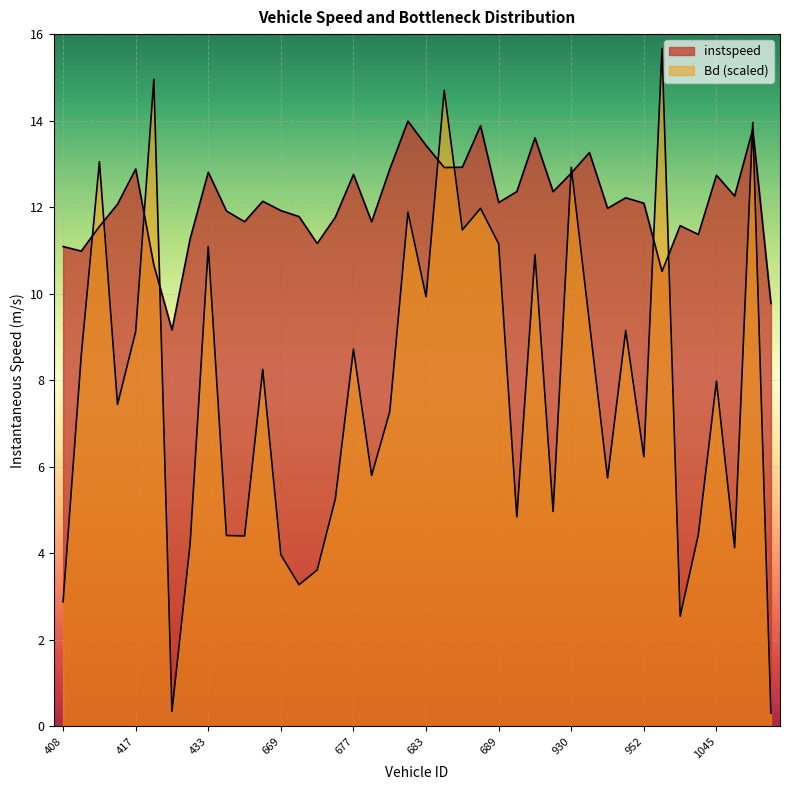

What is the average value of the instspeed series?

12.1